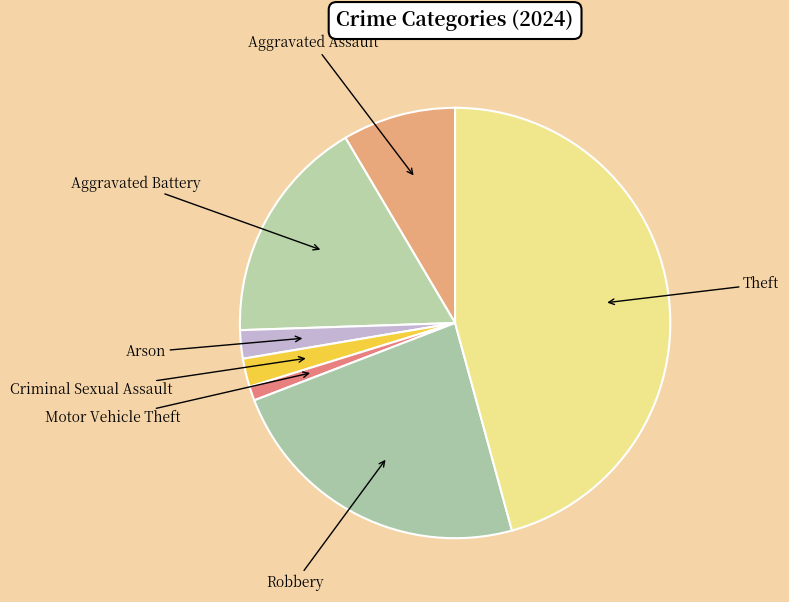

Is there any slice that represents more than half of the pie?

No